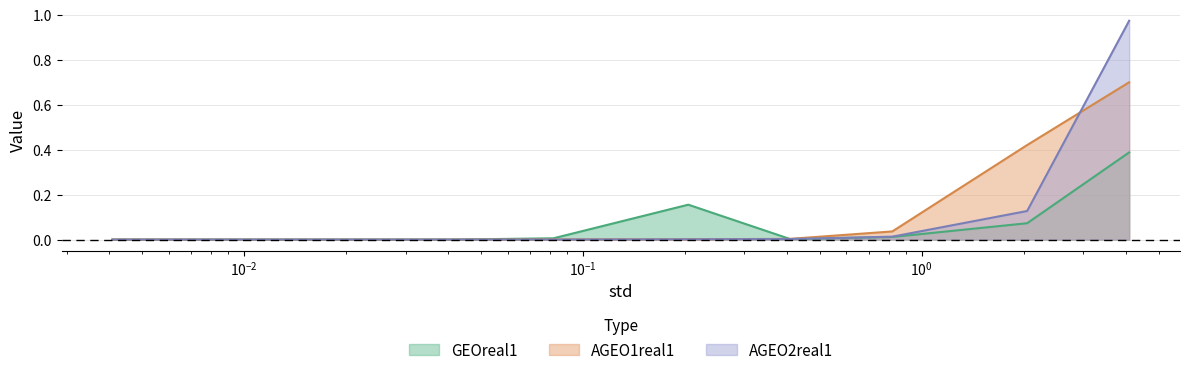

Which series has the widest spread of values?

AGEO2real1